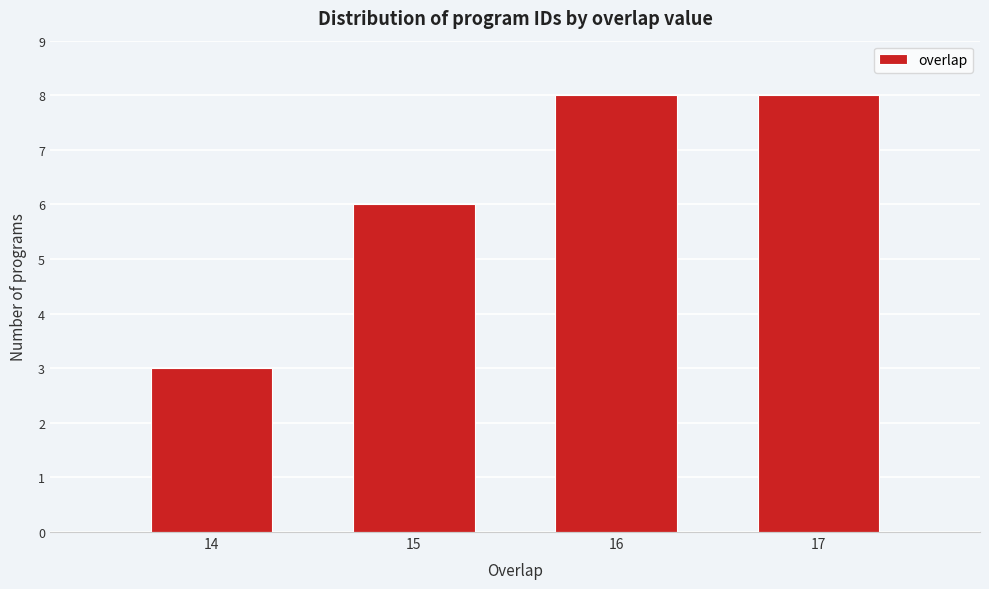

Reading left to right, transcribe all the data shown in this chart.

3	6	8	8